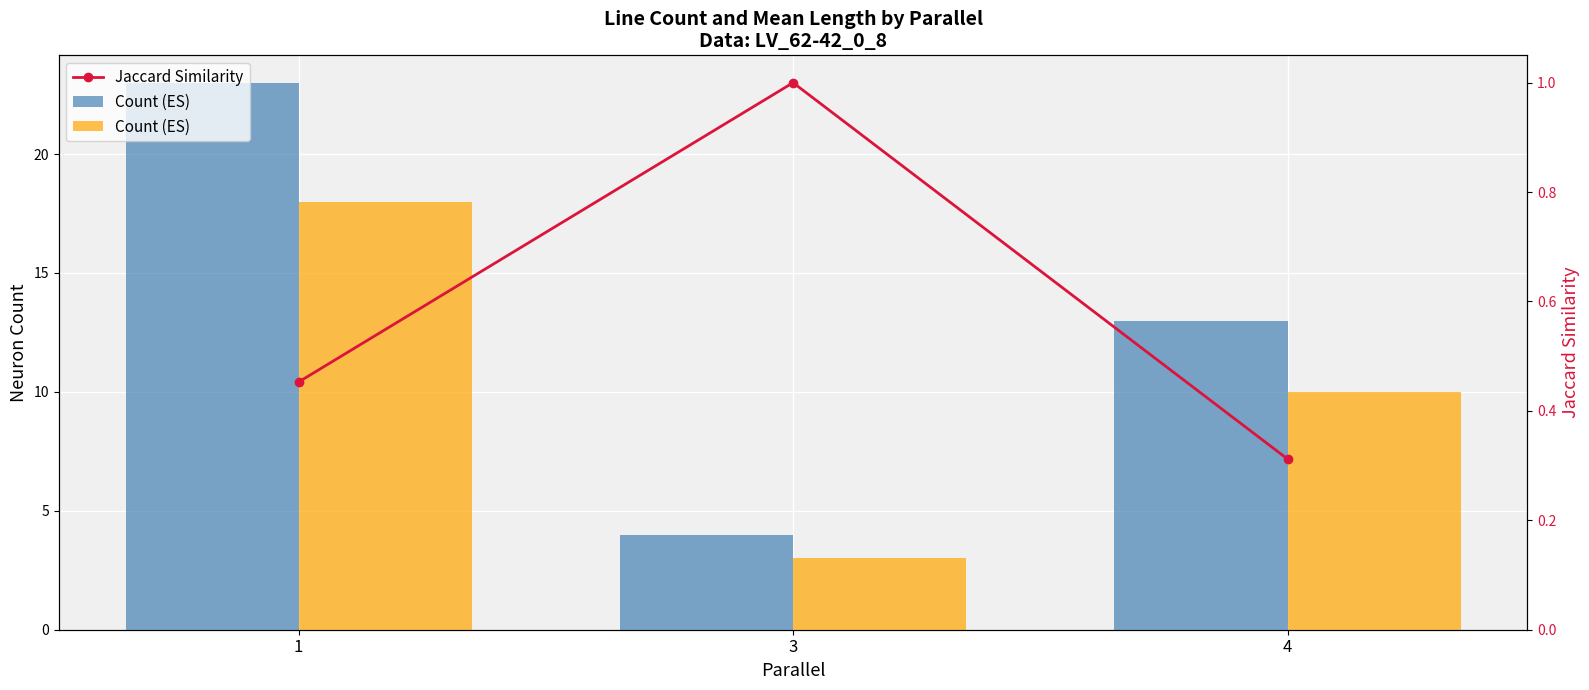

List the labels in order of Jaccard Similarity value, smallest first.

4, 1, 3